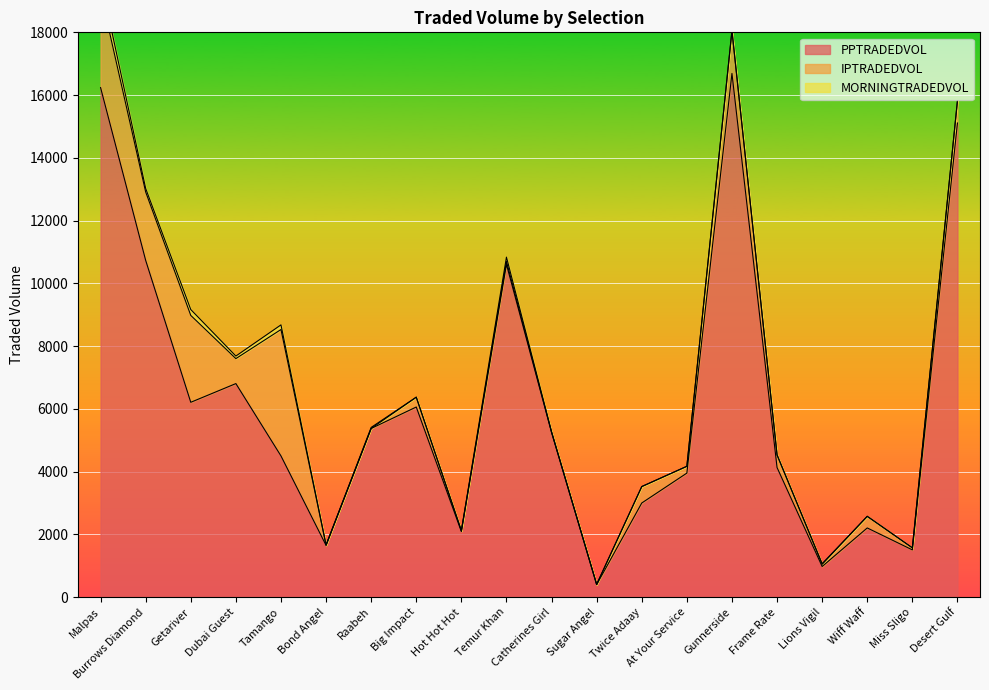

What is the label of the 10th point from the left?

Temur Khan